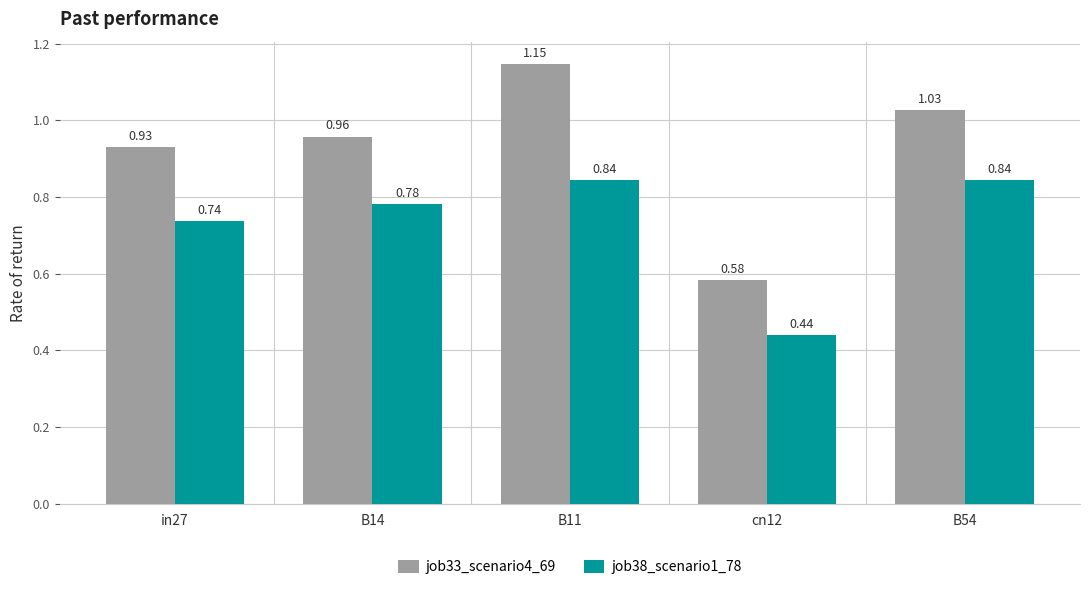

What is the difference between the job38_scenario1_78 values at cn12 and in27?

0.3